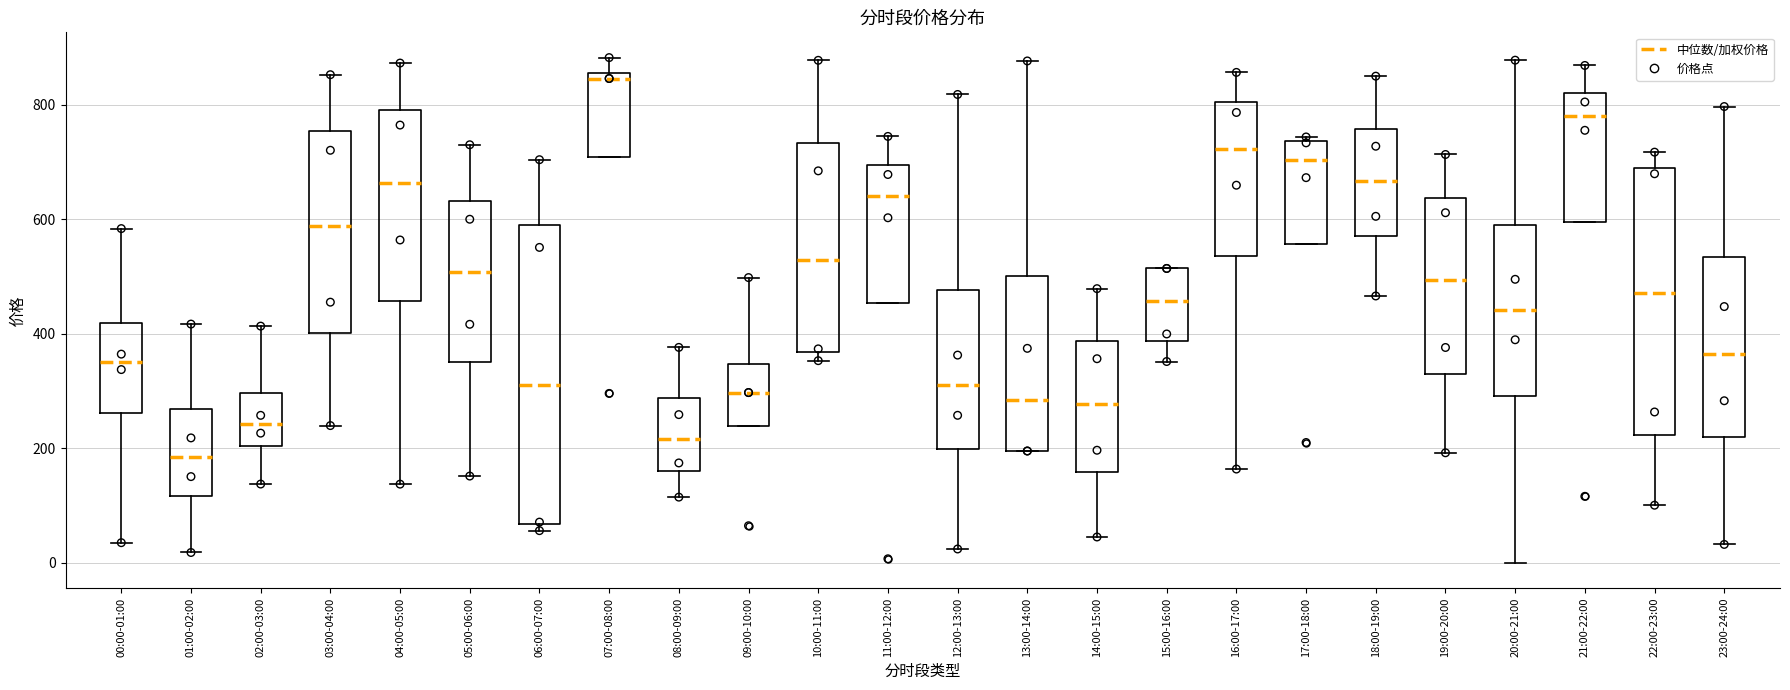

Comparing the boxes themselves (not the whiskers), which one is the tallest?

06:00-07:00